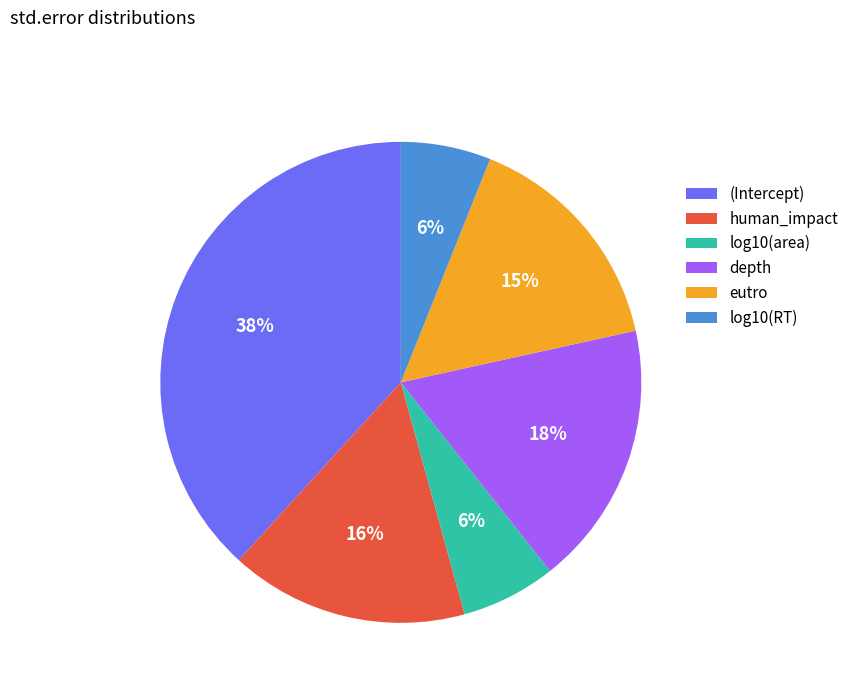

To the nearest percent, what is the average slice percentage?

17%